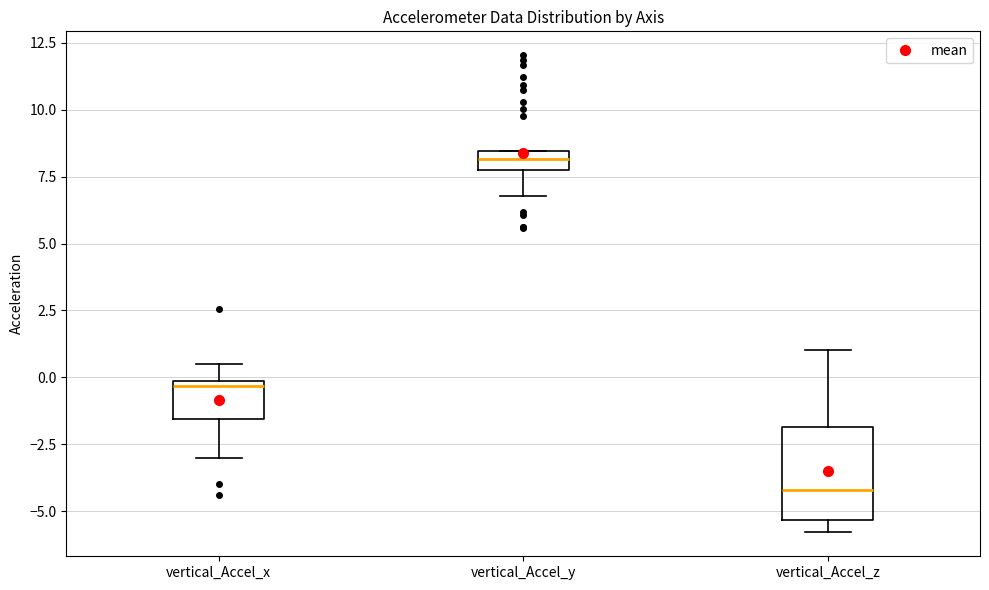

Which box has the lowest median line?

vertical_Accel_z